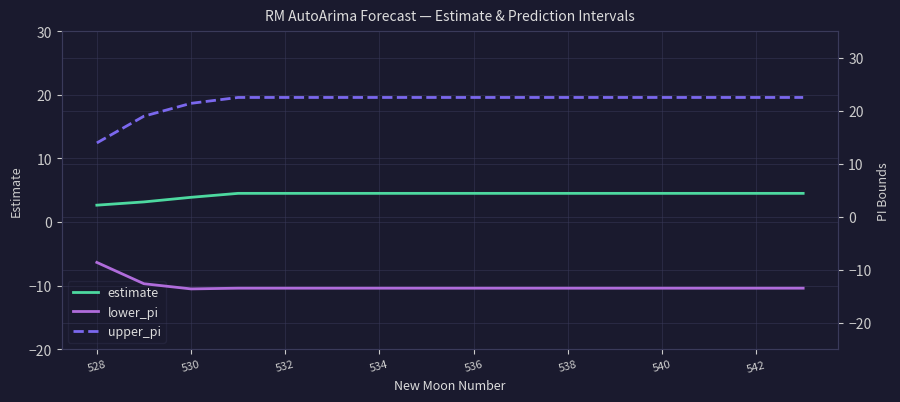

What is the lowest value of the upper_pi series?

13.9